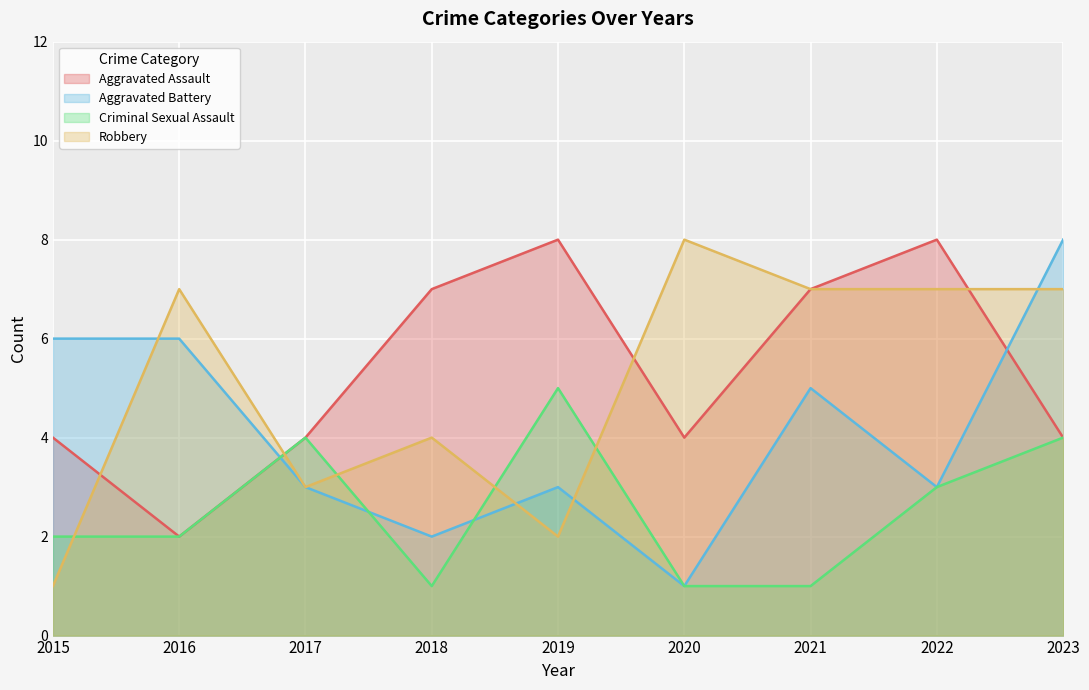

True or false: Aggravated Battery has a value of 3 at 2019.

True